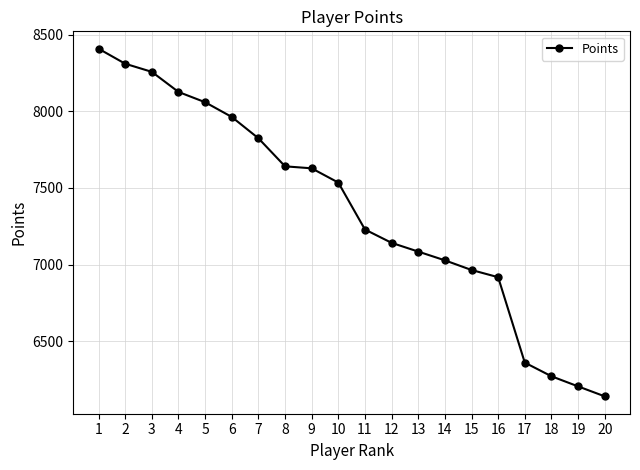

Count the number of data series in this chart.

1